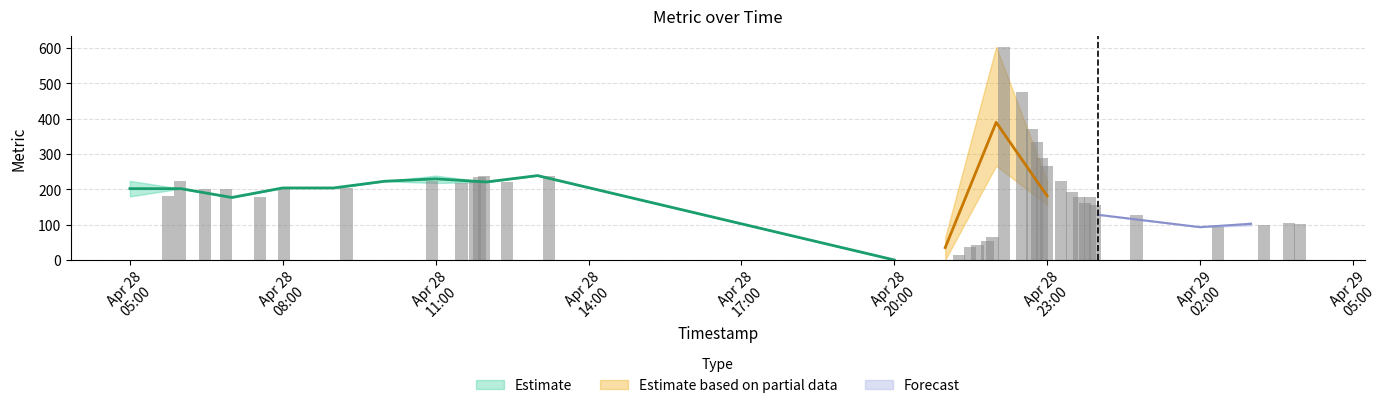

How many positive values are there?

36